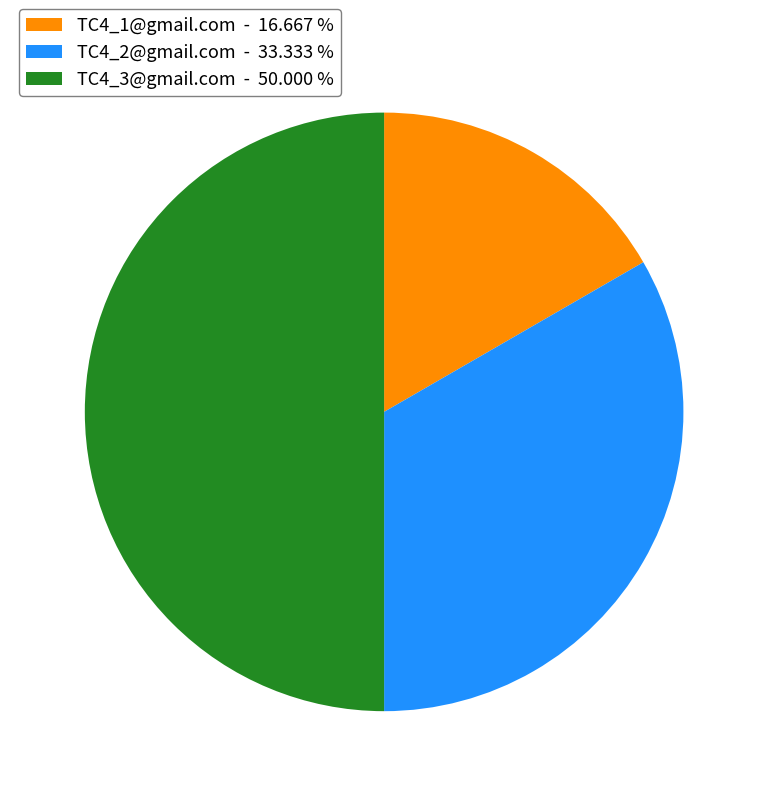

What is the ratio of the value at TC4_3@gmail.com - 50.000 % to the value at TC4_1@gmail.com - 16.667 %?

3.0